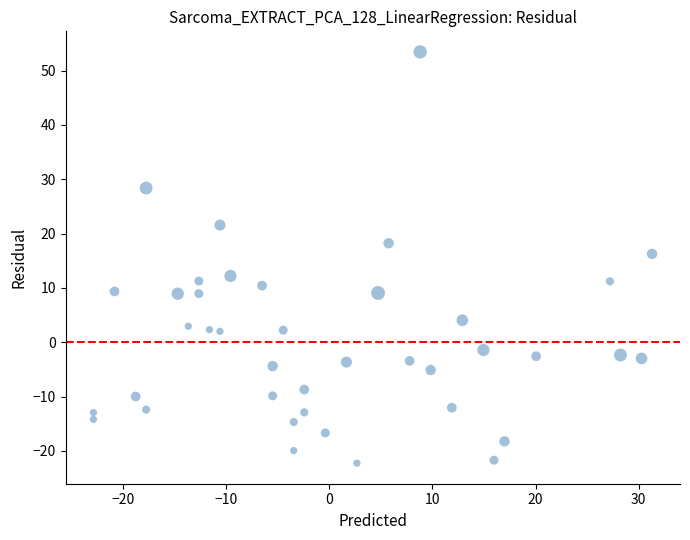

What Y value in the scatter plot is closest to 15?

16.3